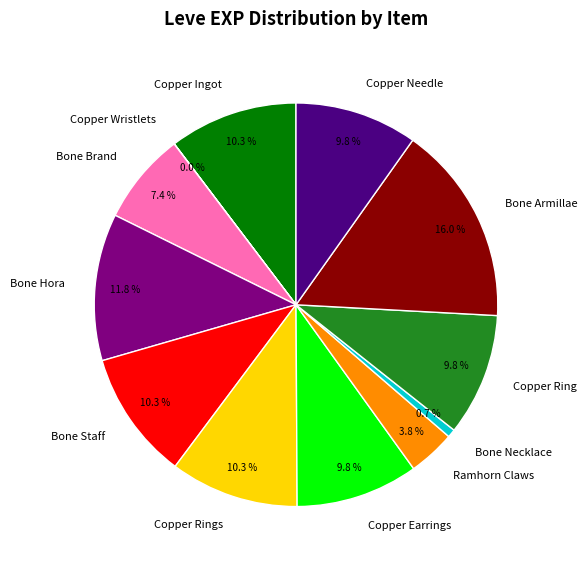

Which slice is the largest?

Bone Armillae